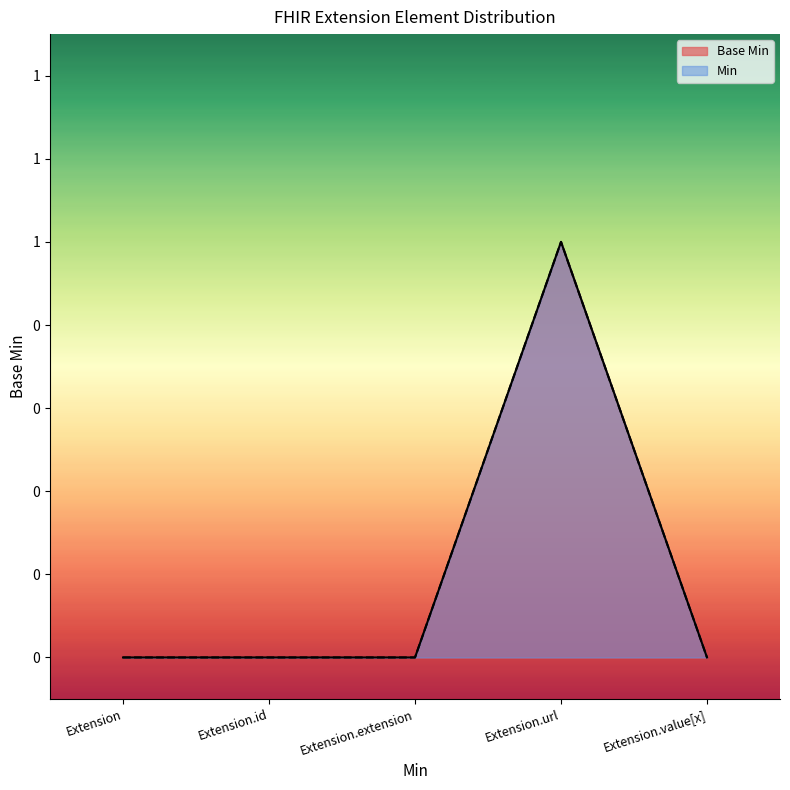

What is the difference between the values at Extension.id and Extension.url?

1